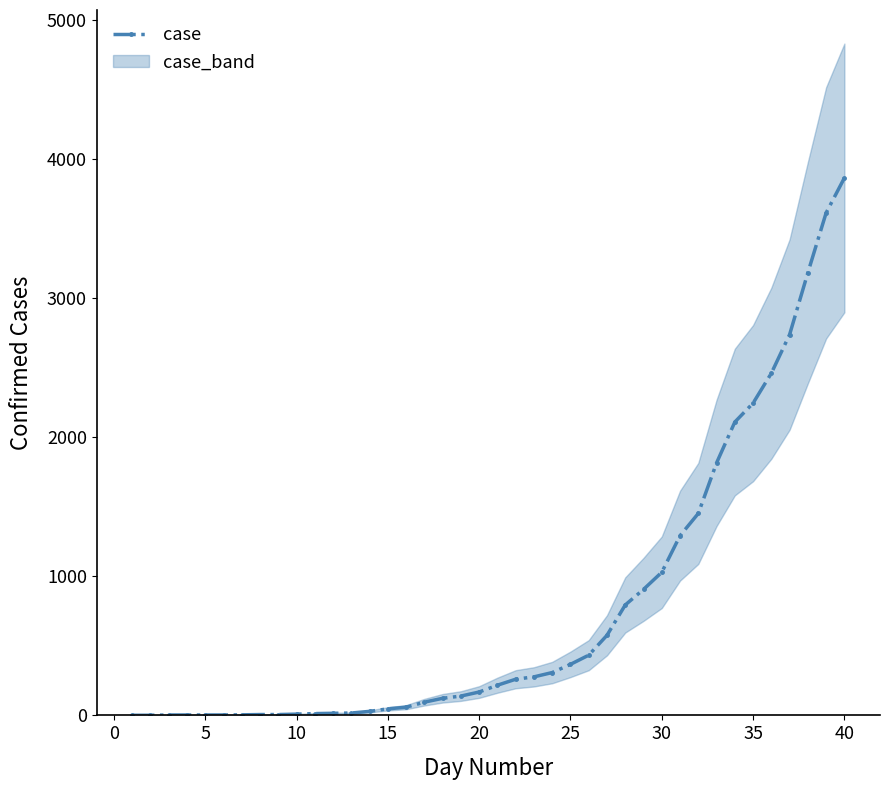

Does the chart have visible grid lines?

No